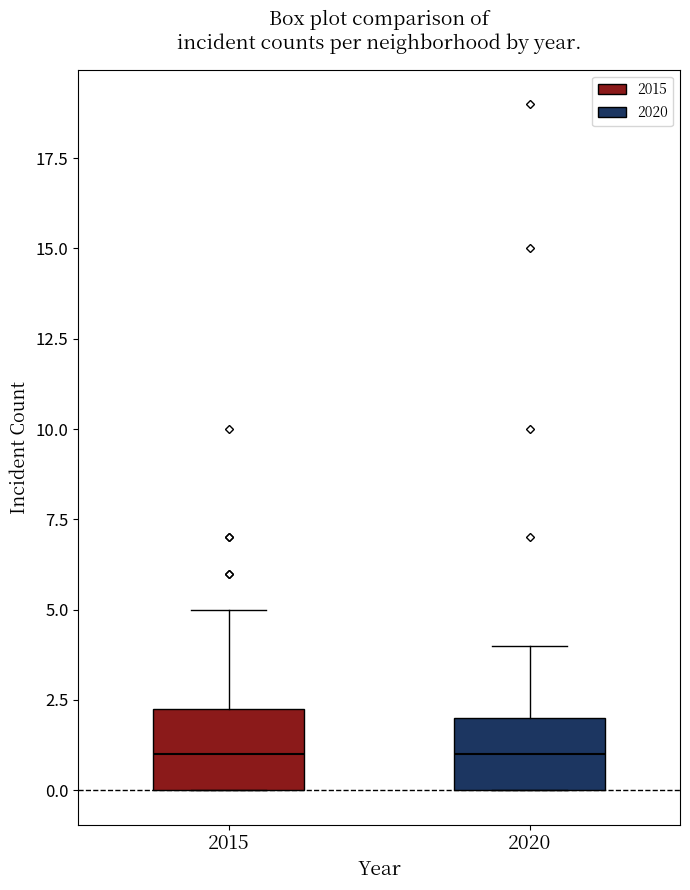

Reading left to right, transcribe this box plot: for each box, give where its median line is, the range the box spans, and where its two whiskers end, as read against the y-axis. The values are not printed on the chart, so give them approximately, as read against the axis.

2015: median 1.0, box 0.0 to 2.5, whiskers 0.0 to 5.0
2020: median 1.0, box 0.0 to 2.0, whiskers 0.0 to 4.0